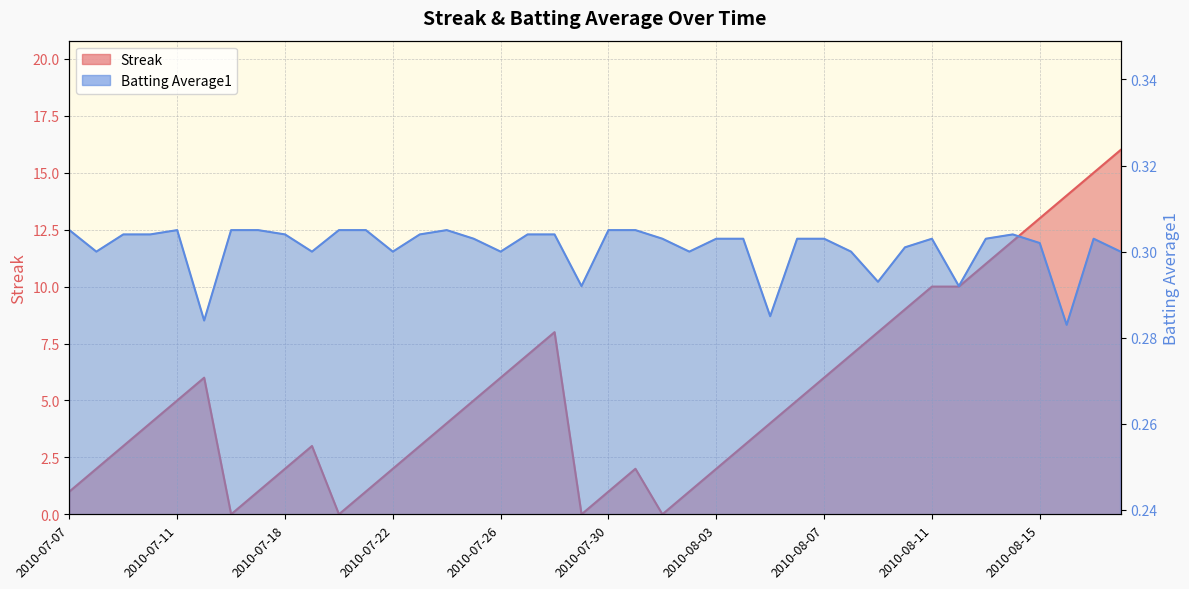

What is the maximum value shown in the chart?

16.0